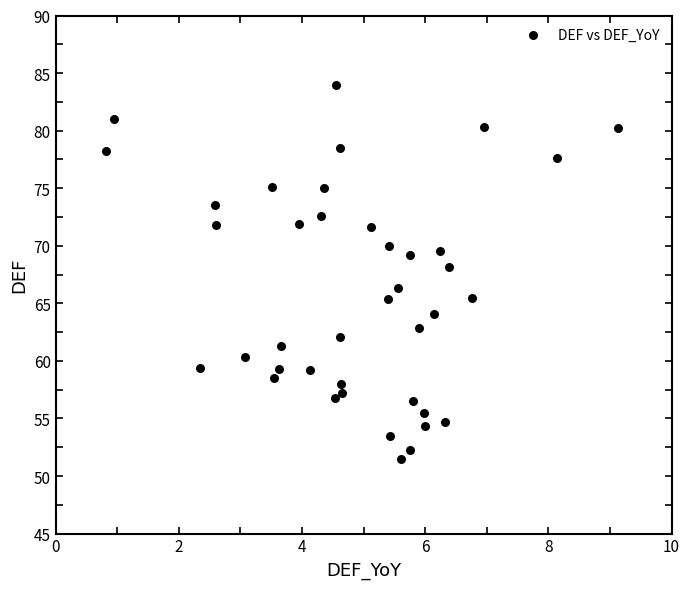

What is the range of Y values (max minus min)?

32.6